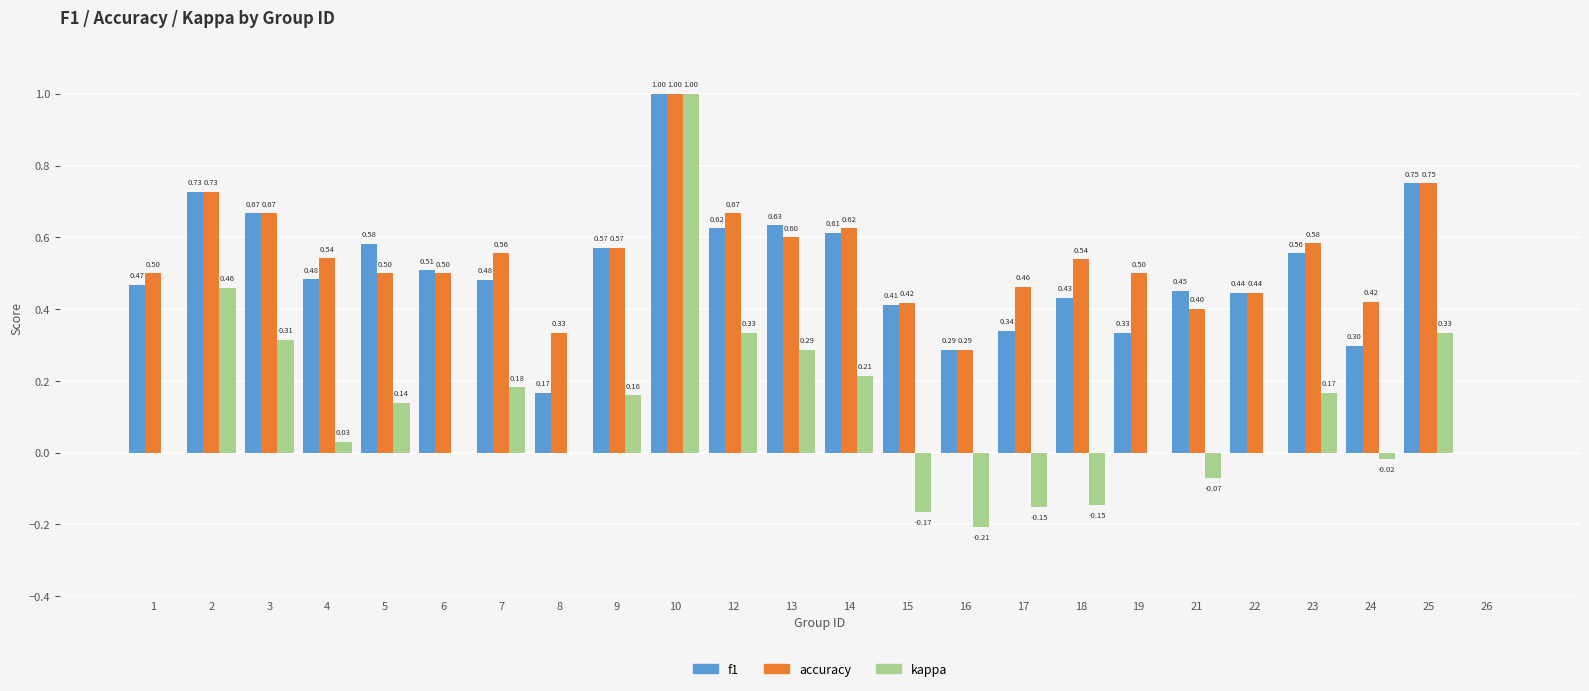

Between 1 and 12, which series saw the biggest shift?

kappa